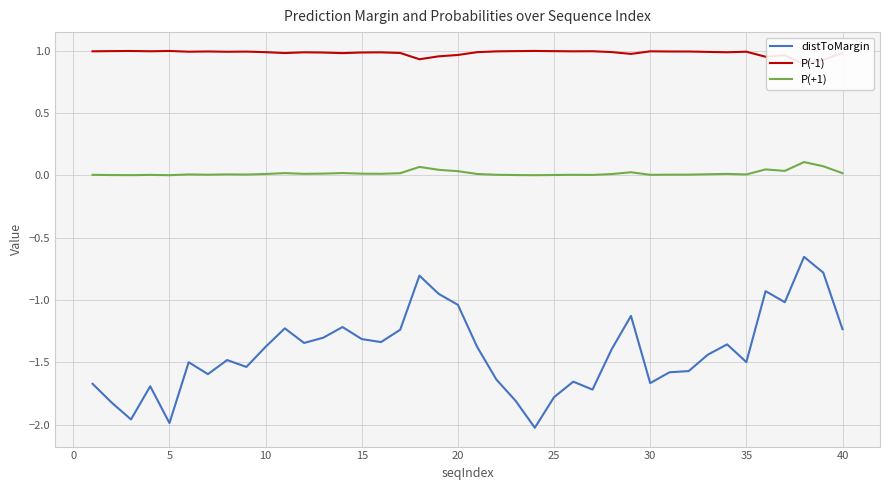

What is the value of the distToMargin point at the 32nd from the left?

-1.6